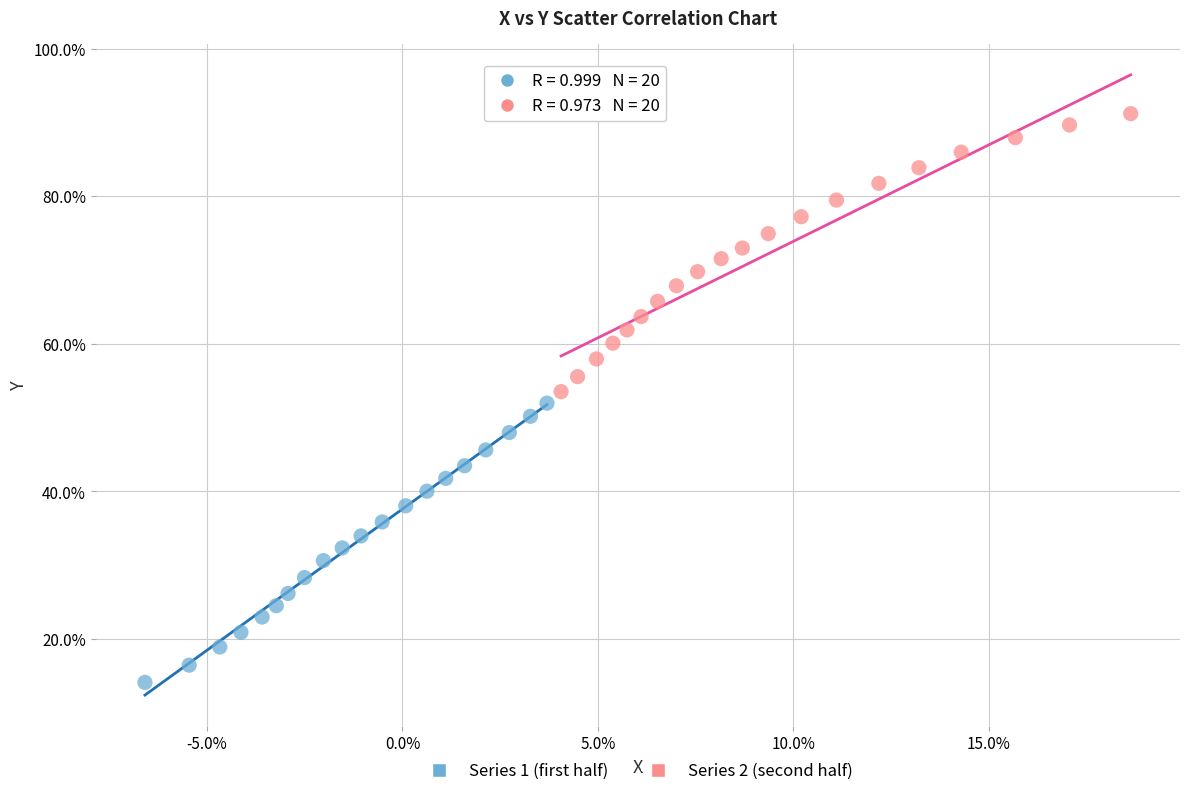

Which series reaches the maximum Y coordinate?

Series 2 (second half)